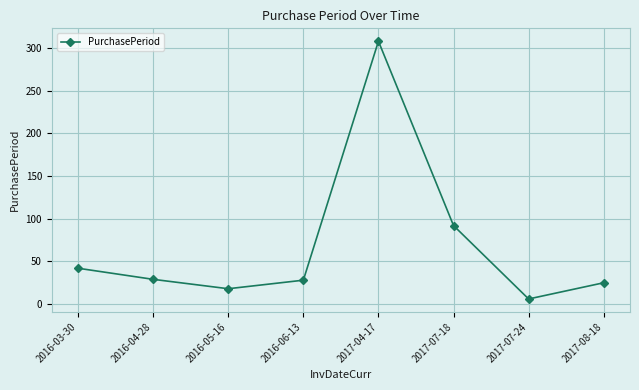

What is the difference between the second highest and minimum values?

86